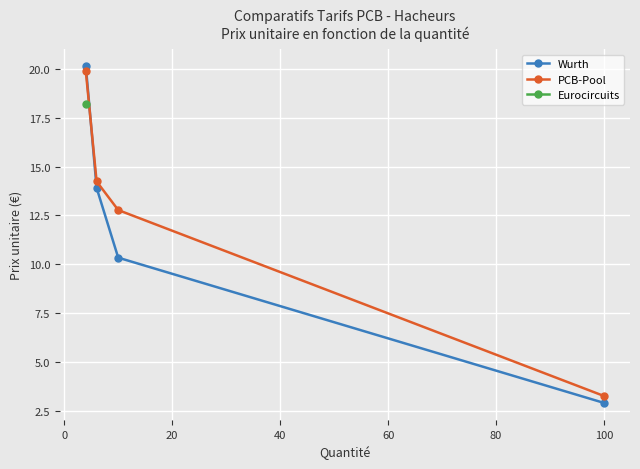

True or false: PCB-Pool has more than 2 interior local peaks.

False